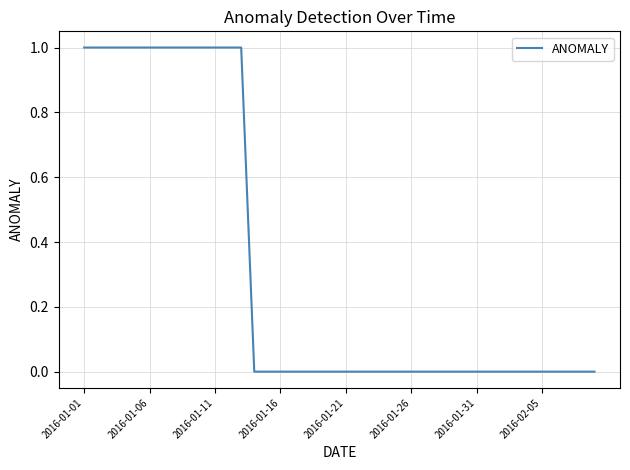

Does the chart display data point markers on the line(s)?

No